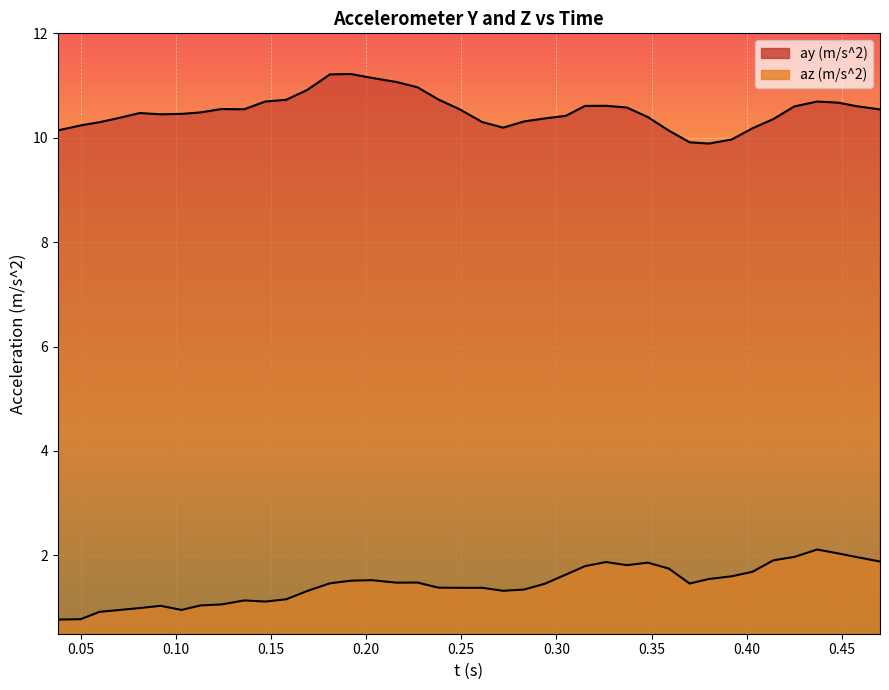

Does the chart display data point markers on the line(s)?

No